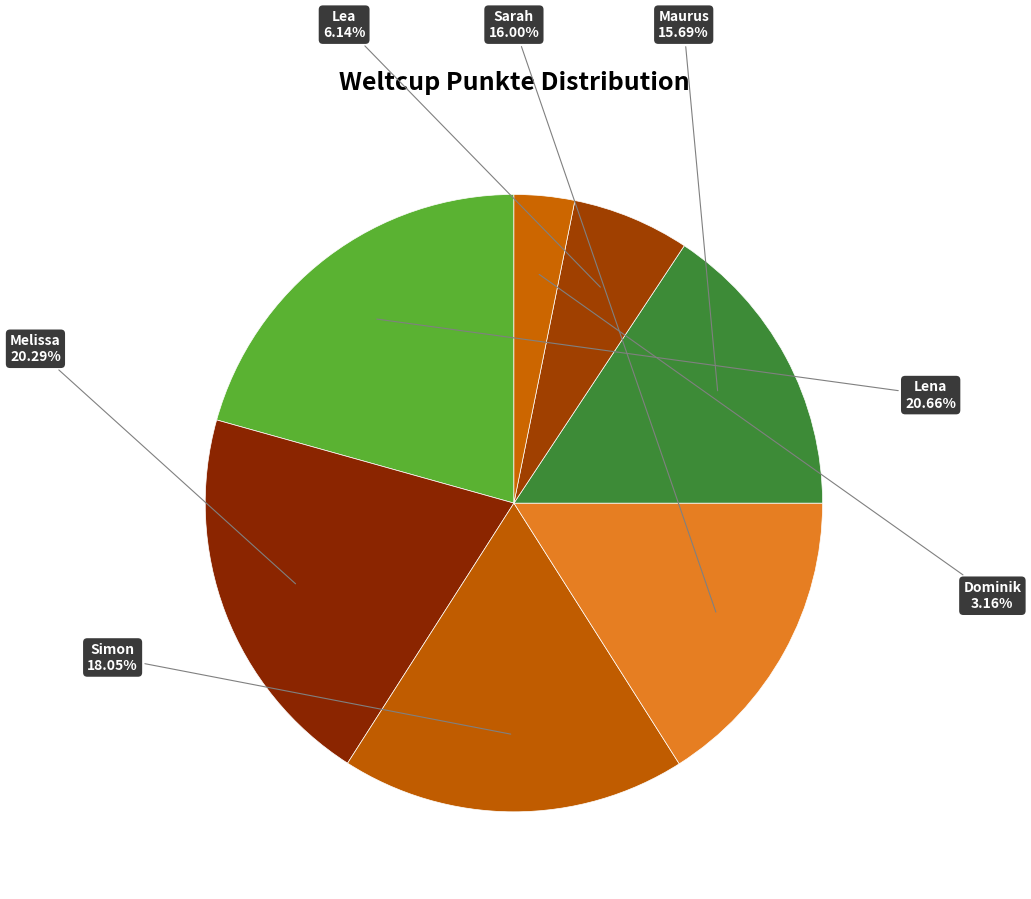

Do Lea and Dominik together represent more than half of the pie?

No